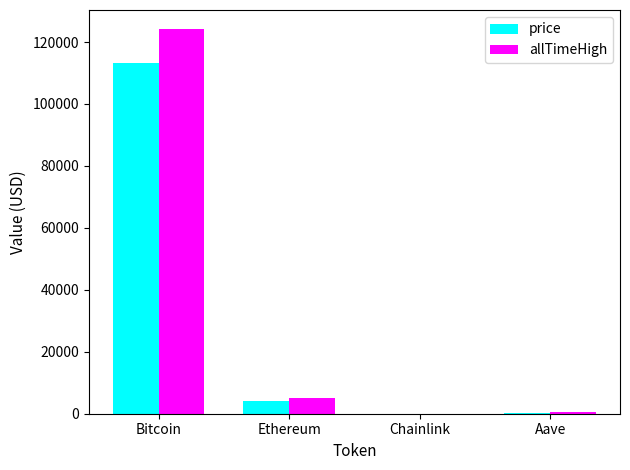

At which category is the sum across all series the highest?

Bitcoin